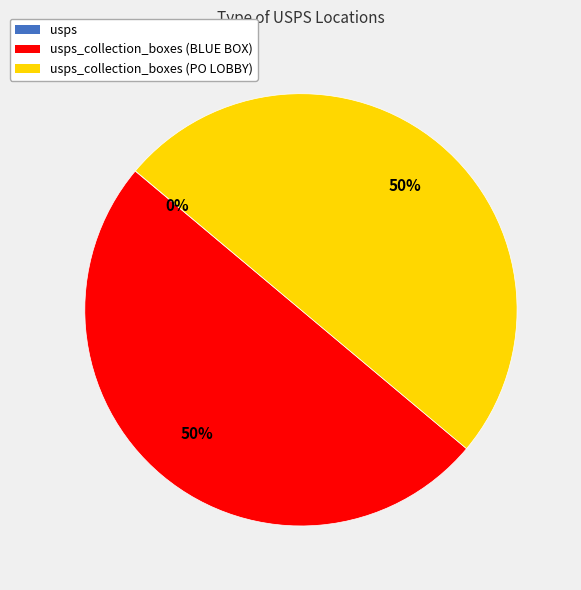

To the nearest percent, what is the difference between the largest and smallest slice percentages?

50%